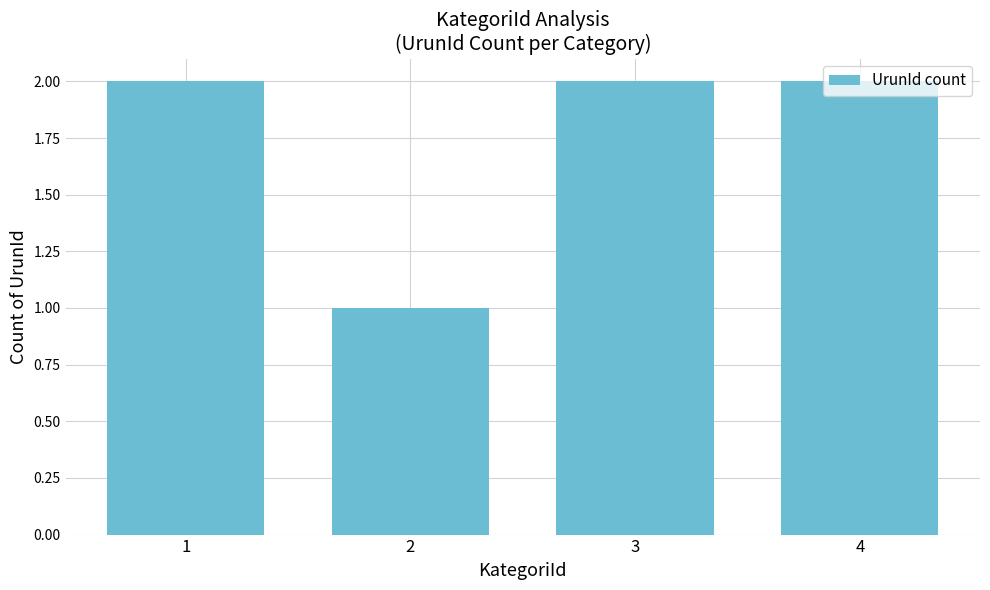

Where is the data nearest to the value 1?

2